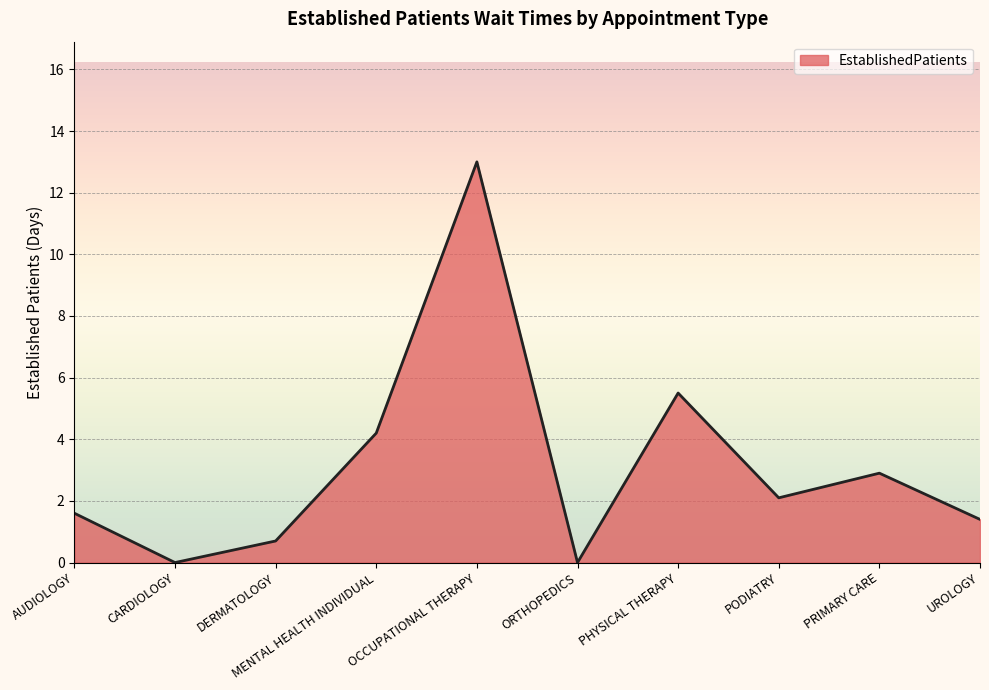

How many lines are shown in the chart?

1